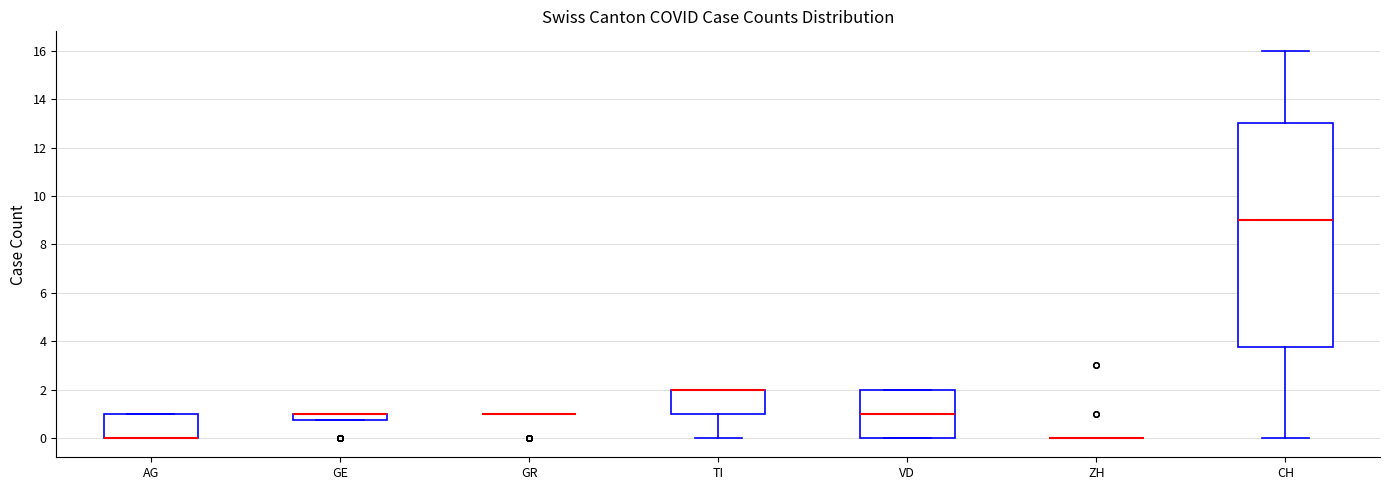

Which box is the tallest, from its lower edge to its upper edge?

CH